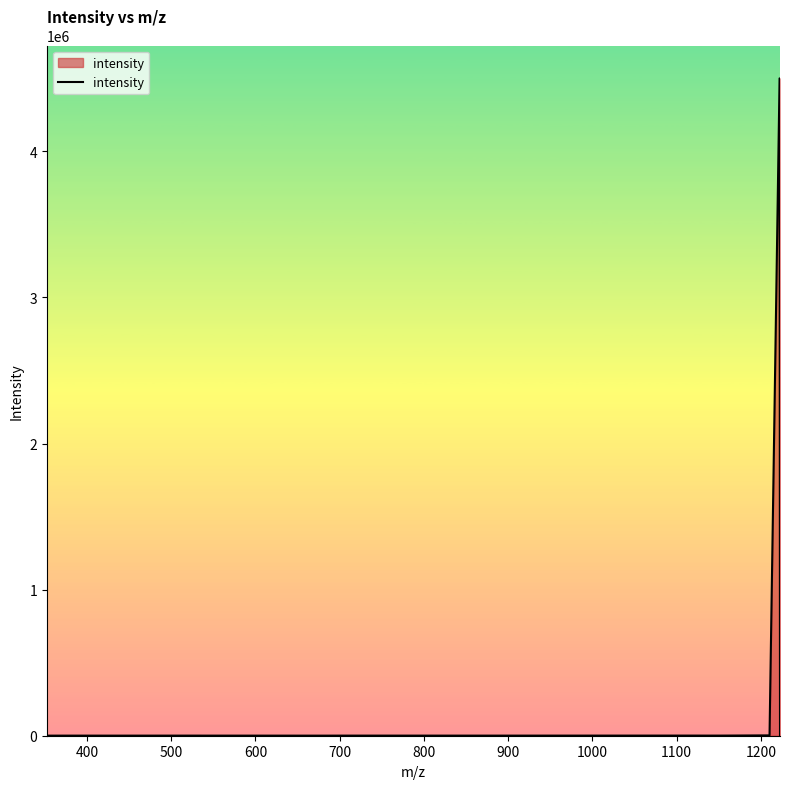

What is the difference between the maximum and minimum values?

4498722.7